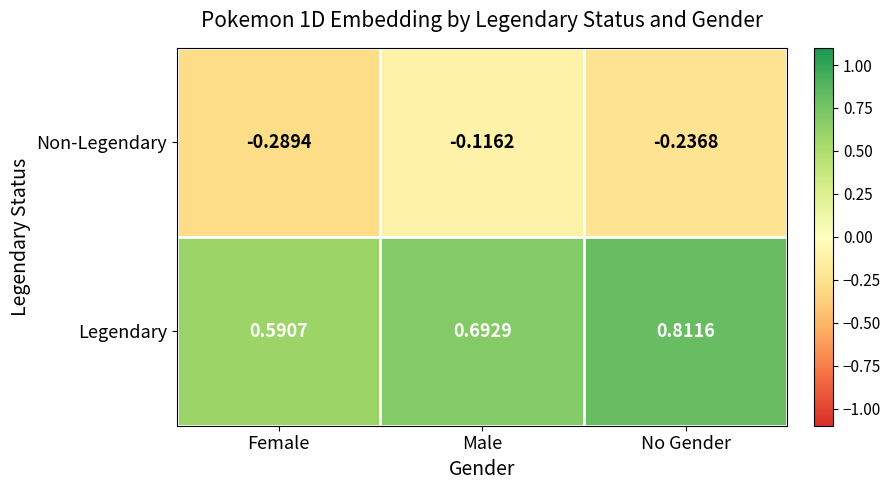

Which category has the lowest value in the Non-Legendary series?

Female